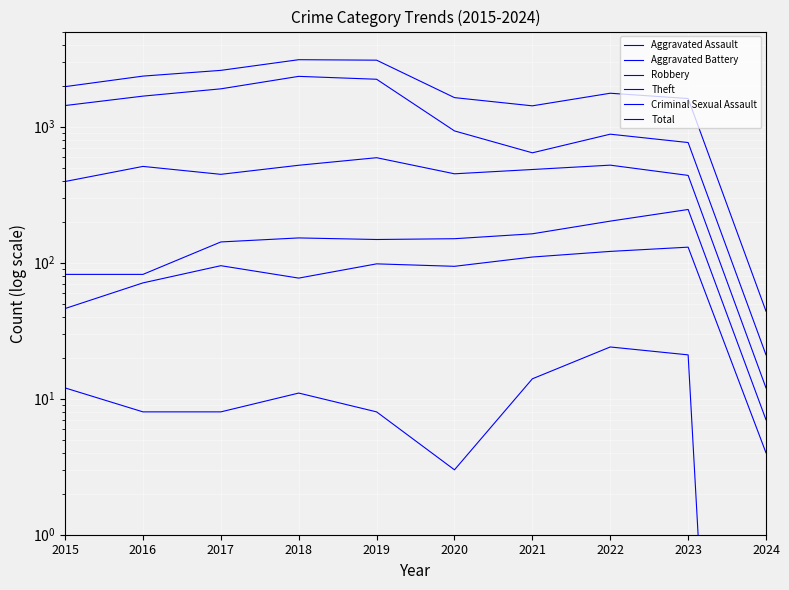

True or false: Robbery and Criminal Sexual Assault cross at least once.

False